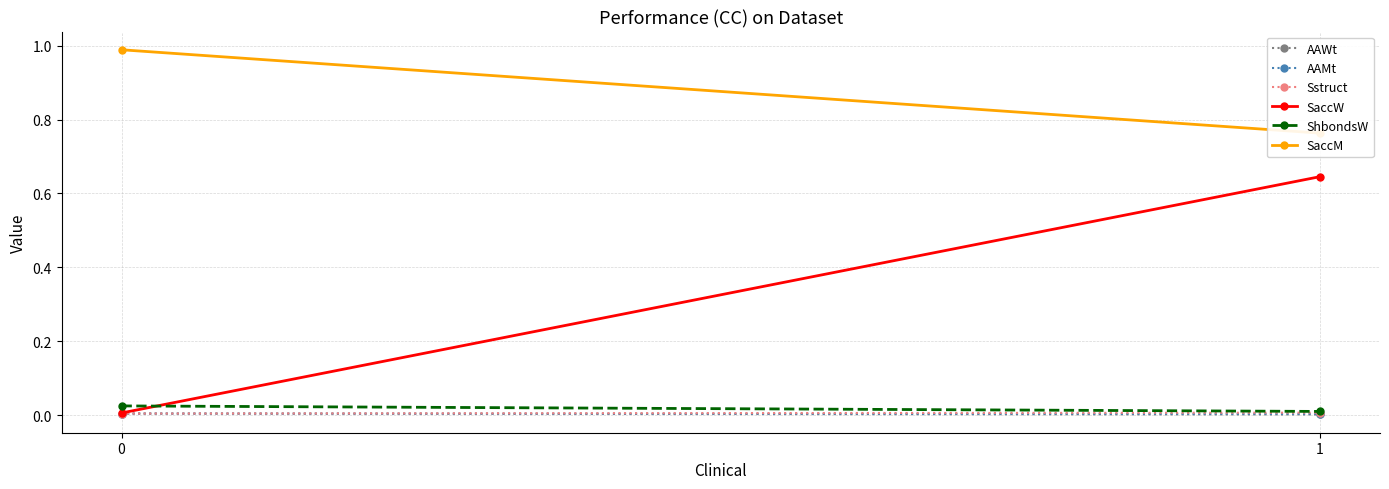

Where is AAWt nearest to the value 0?

1